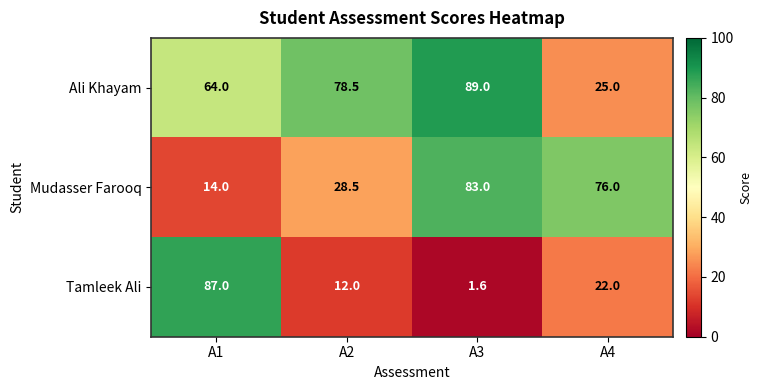

Where is Mudasser Farooq nearest to the value 48?

A2